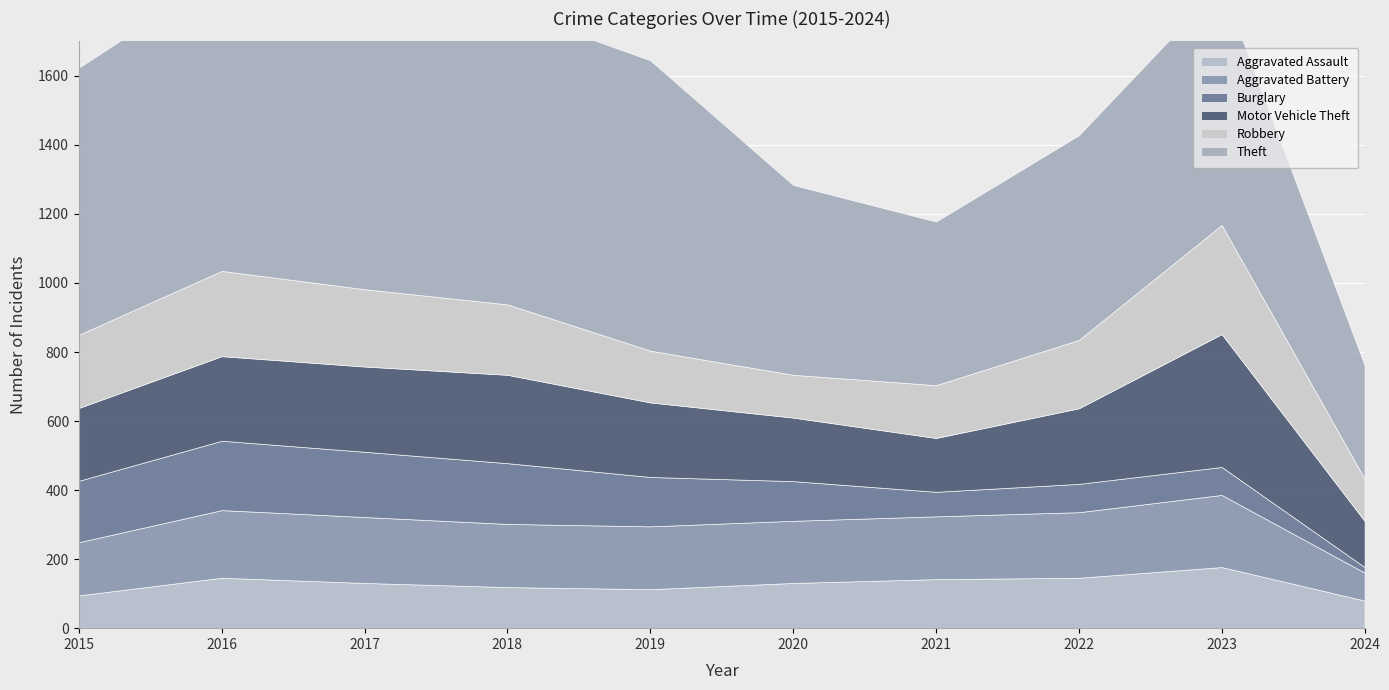

What is the sum of the Burglary values at 2021 and 2016?

272